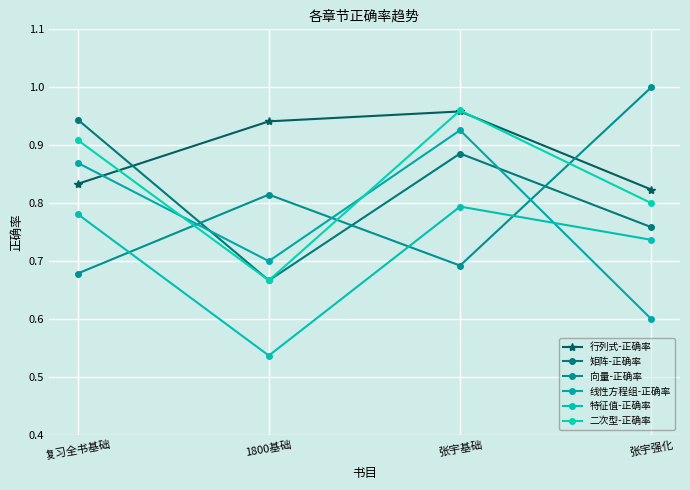

At which category does the chart reach its minimum across all series?

1800基础